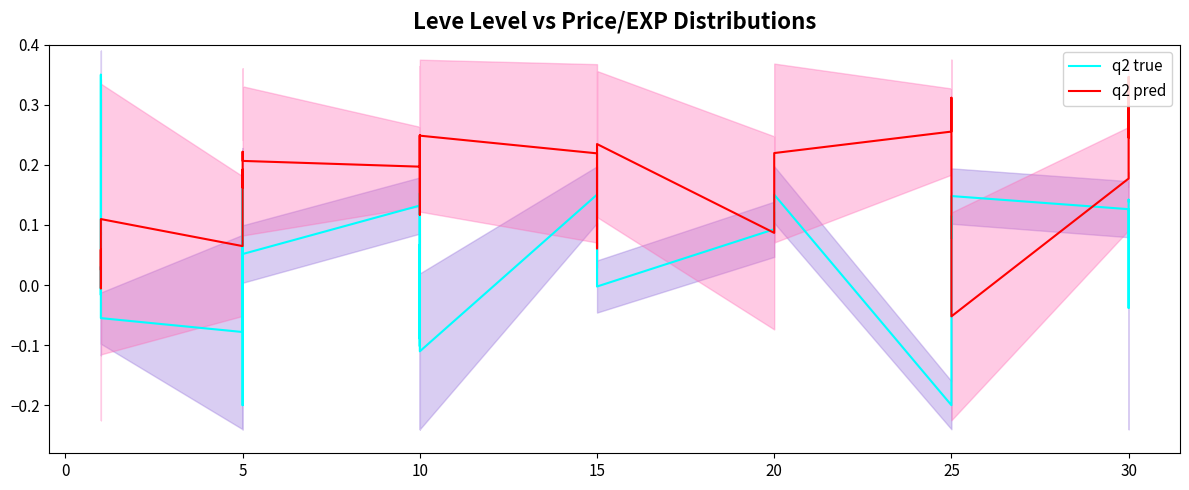

What is the difference between the second highest and second lowest values in the q2 pred series?

0.3